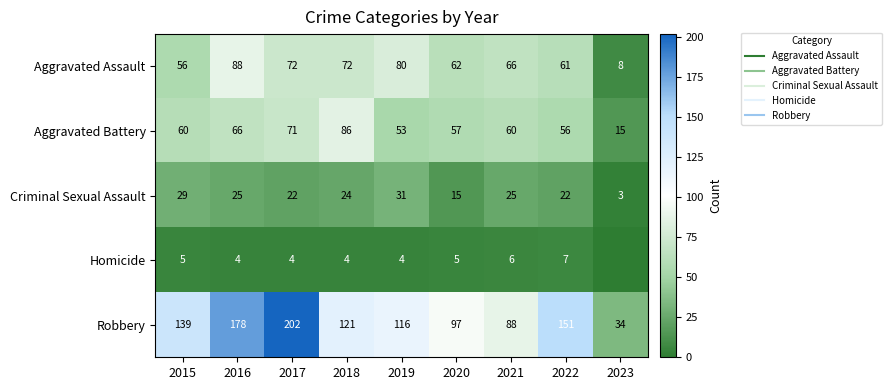

Which series changed the most between 2020 and 2022?

Robbery